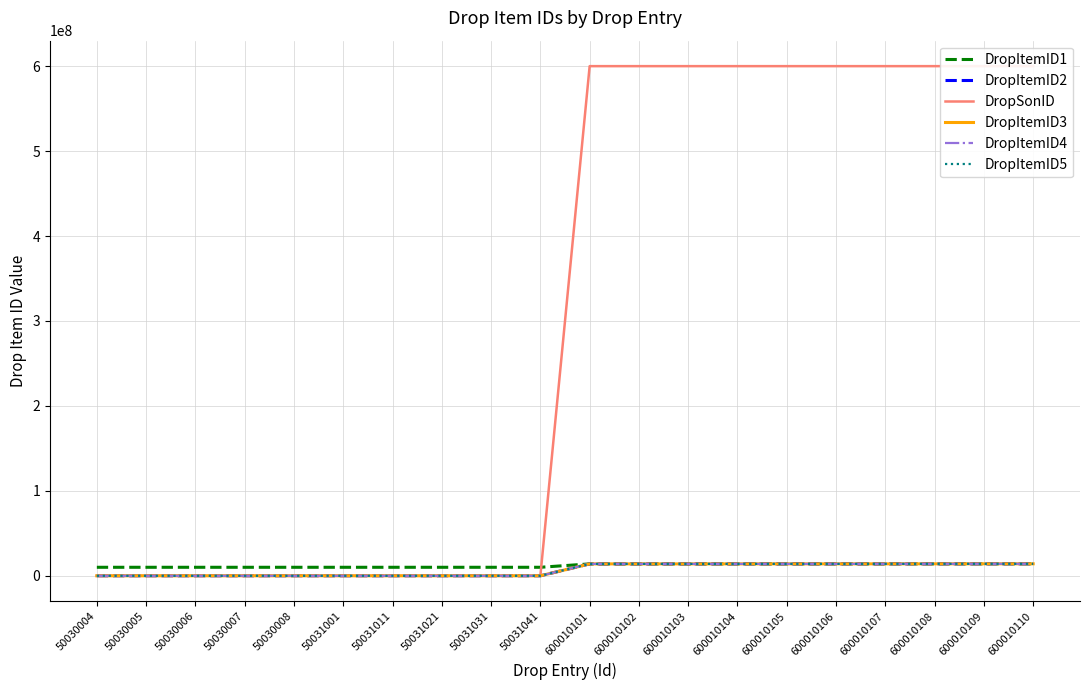

Reading right to left, list all the values displayed in this chart.

DropItemID1: 14110009	14100007	14080003	14060001	14050003	14040005	14030007	14020009	14010011	14010001	10025005	10024006	10023004	10020060	10020051	10020008	10020007	10021002	10020006	10020004
DropItemID2: 14110010	14100008	14090001	14060002	14050004	14040006	14030008	14020010	14010012	14010002	0	0	0	0	0	0	0	0	0	0
DropSonID: 600010111	600010110	600010109	600010108	600010107	600010106	600010105	600010104	600010103	600010102	0	0	0	0	0	0	0	0	0	0
DropItemID3: 14110011	14110001	14090002	14060003	14050005	14040007	14030009	14020011	14020001	14010003	0	0	0	0	0	0	0	0	0	0
DropItemID4: 14110012	14110002	14090003	14060004	14050006	14040008	14030010	14020012	14020002	14010004	0	0	0	0	0	0	0	0	0	0
DropItemID5: 14100101	14110003	14100001	14070001	14050007	14040009	14030011	14030001	14020003	14010005	0	0	0	0	0	0	0	0	0	0